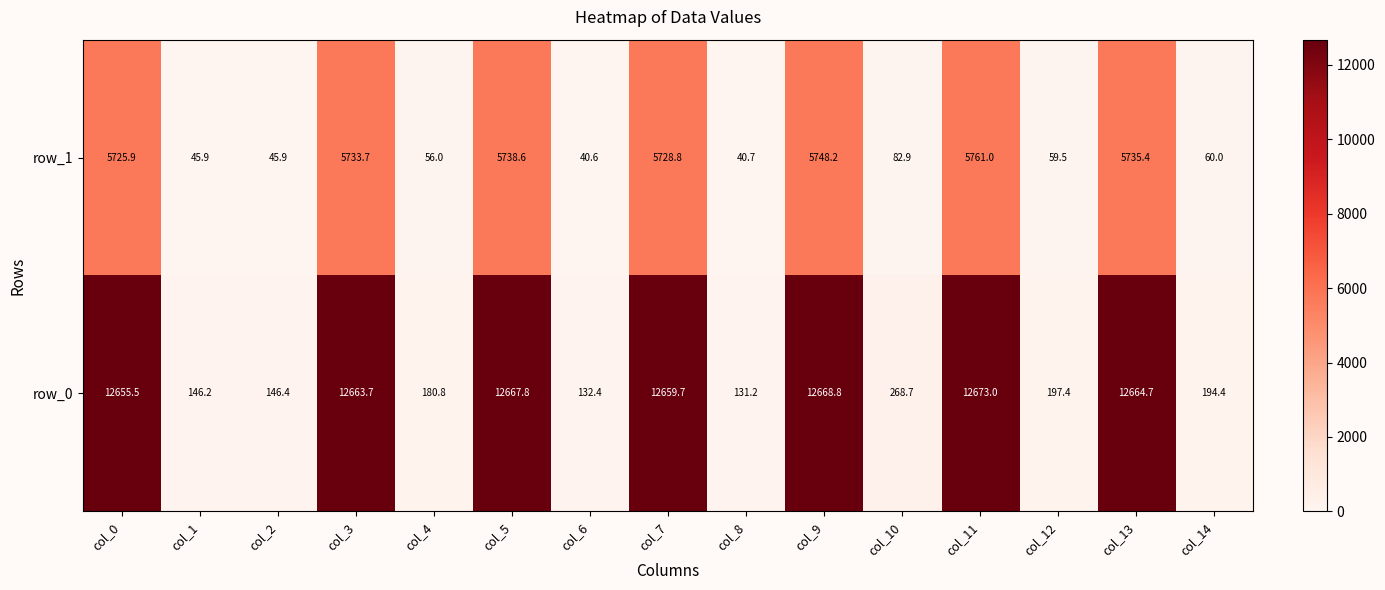

What is the approximate value of row_0 at col_14?

194.4